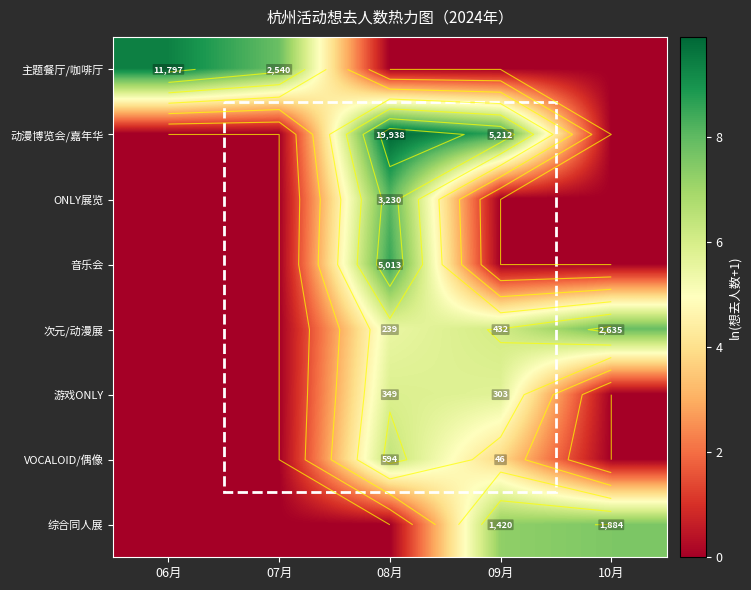

Between 10月 and 08月, which is larger?

10月